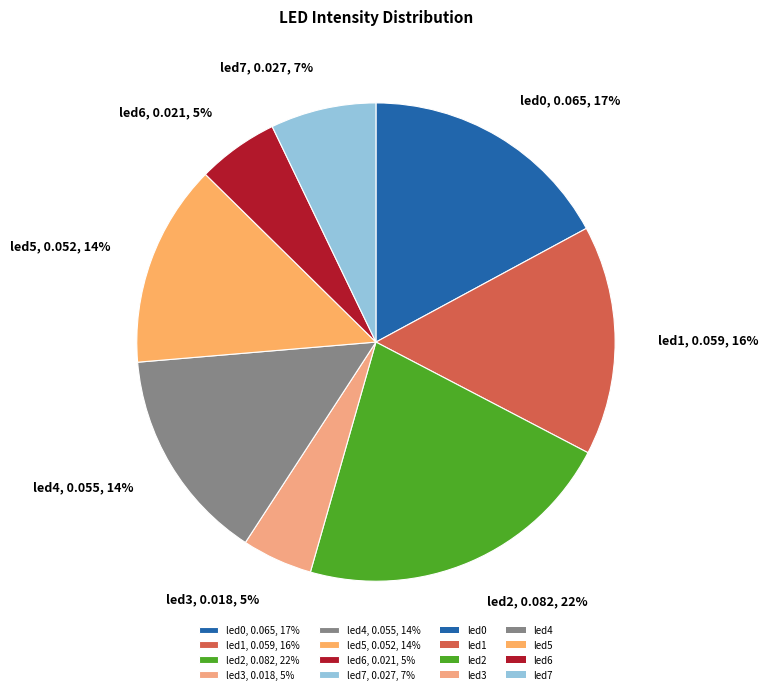

To the nearest percent, what is the difference between the led0 and led6 slice percentages?

12%